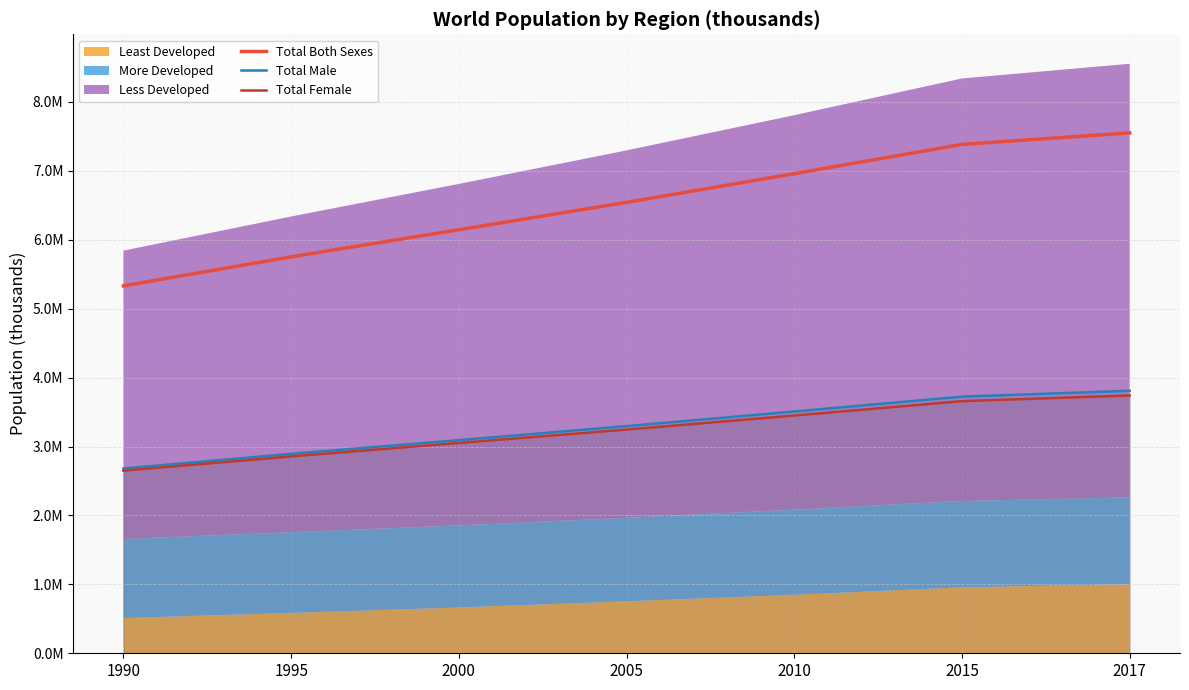

How many values in the Total Both Sexes series are below 6542159?

3